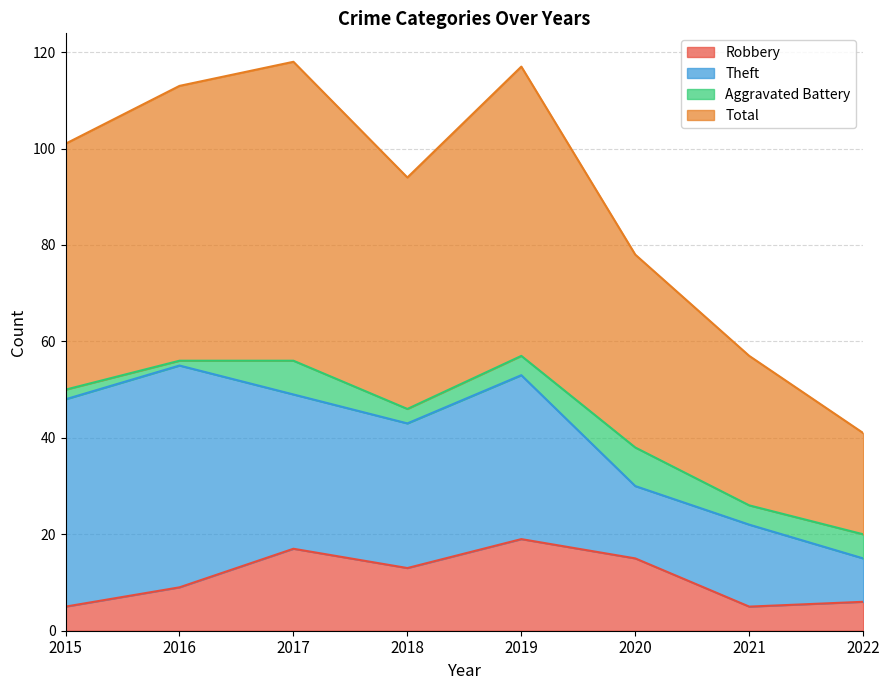

How many lines are shown in the chart?

4